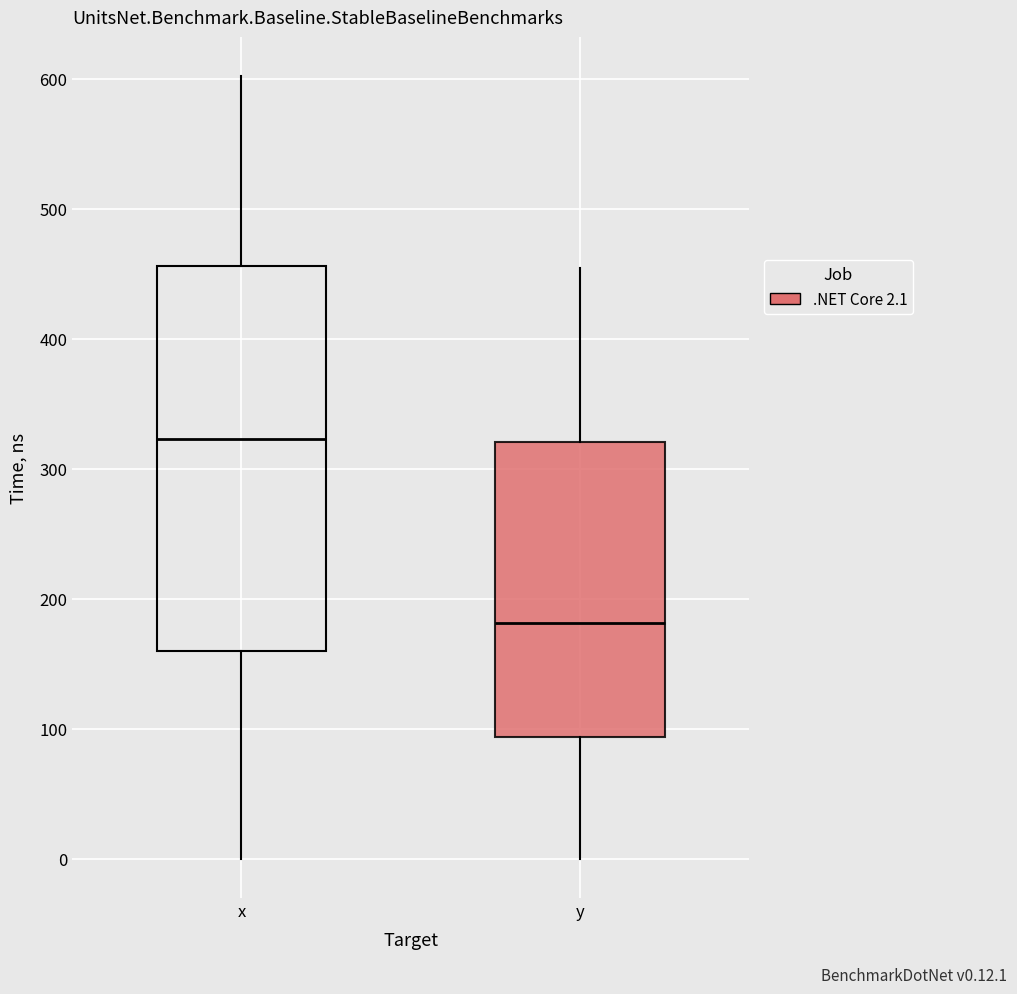

Where does the median line of the box for x sit on the y-axis? The values are not printed on the chart, so give them approximately, as read against the axis.

320